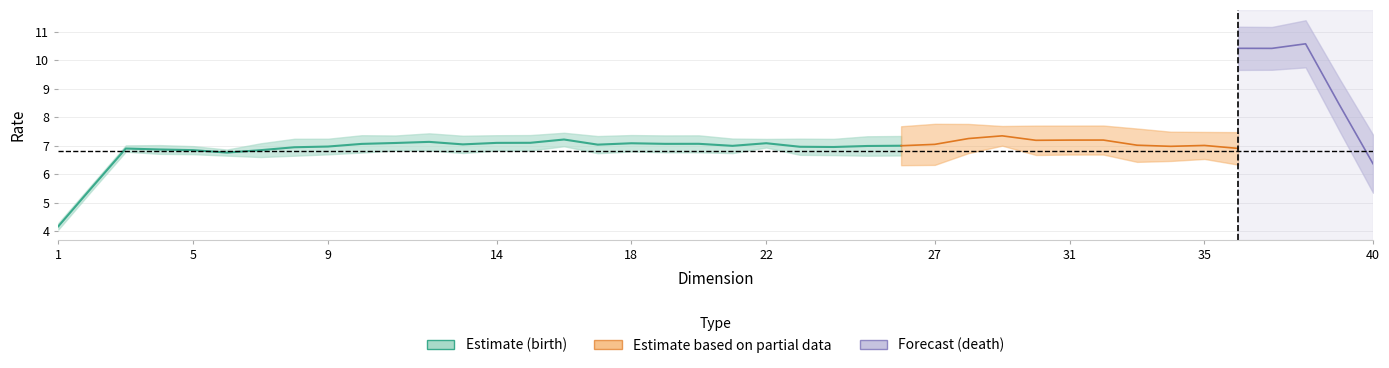

Between 6 and 38, which series saw the biggest shift?

death